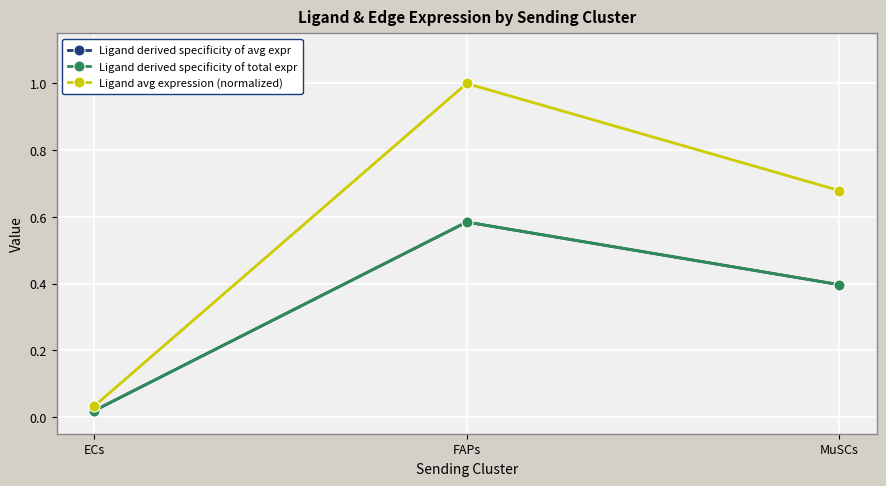

At which label does Ligand derived specificity of avg expr reach its minimum?

ECs